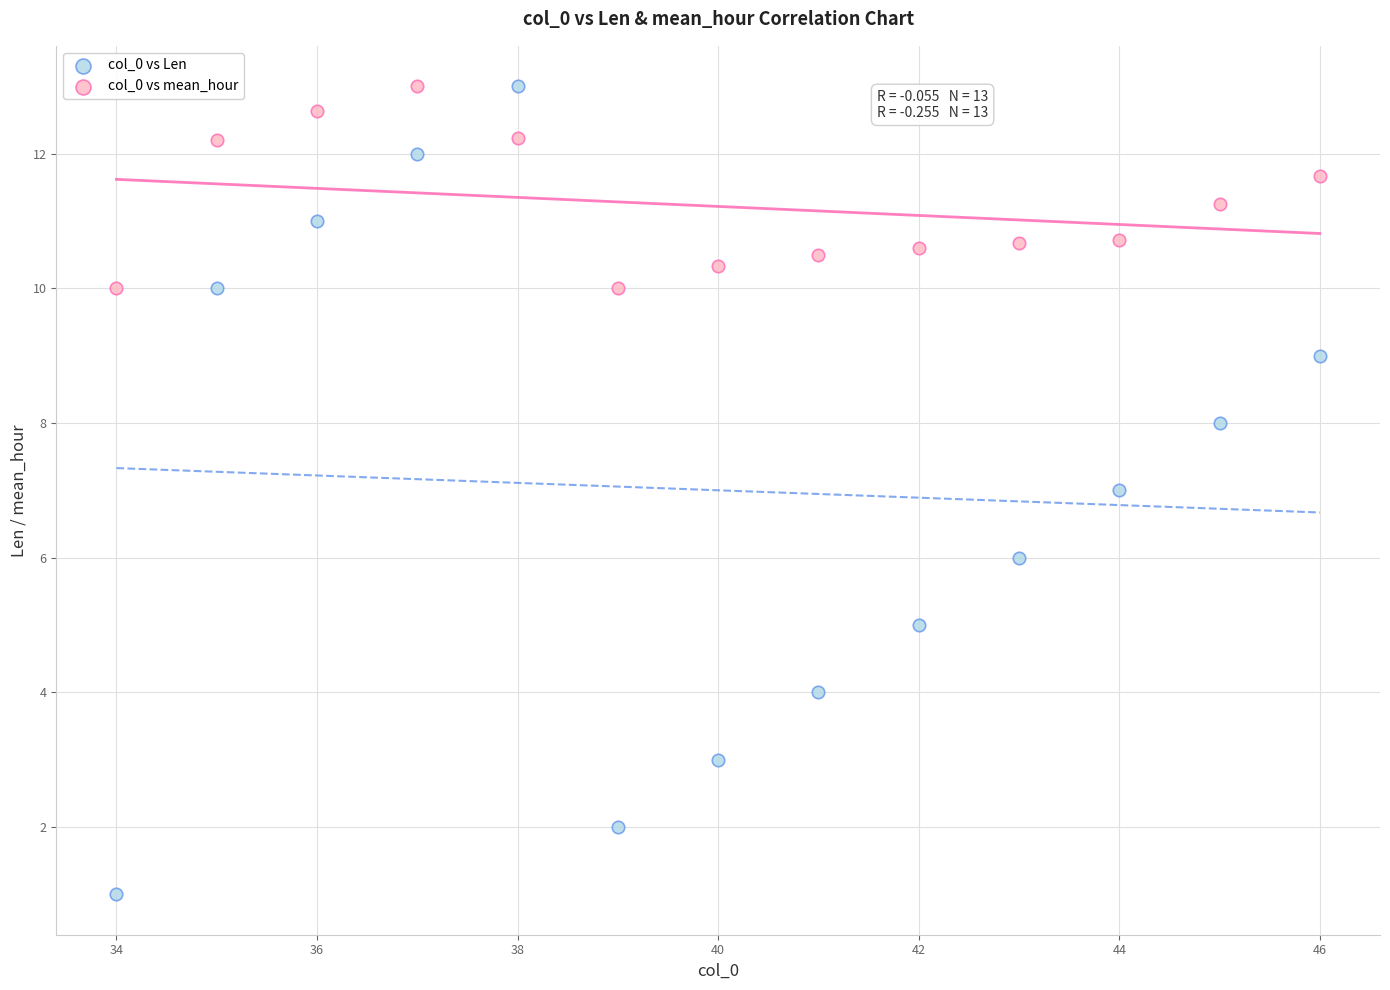

Which series has the widest spread of Y values?

col_0 vs Len